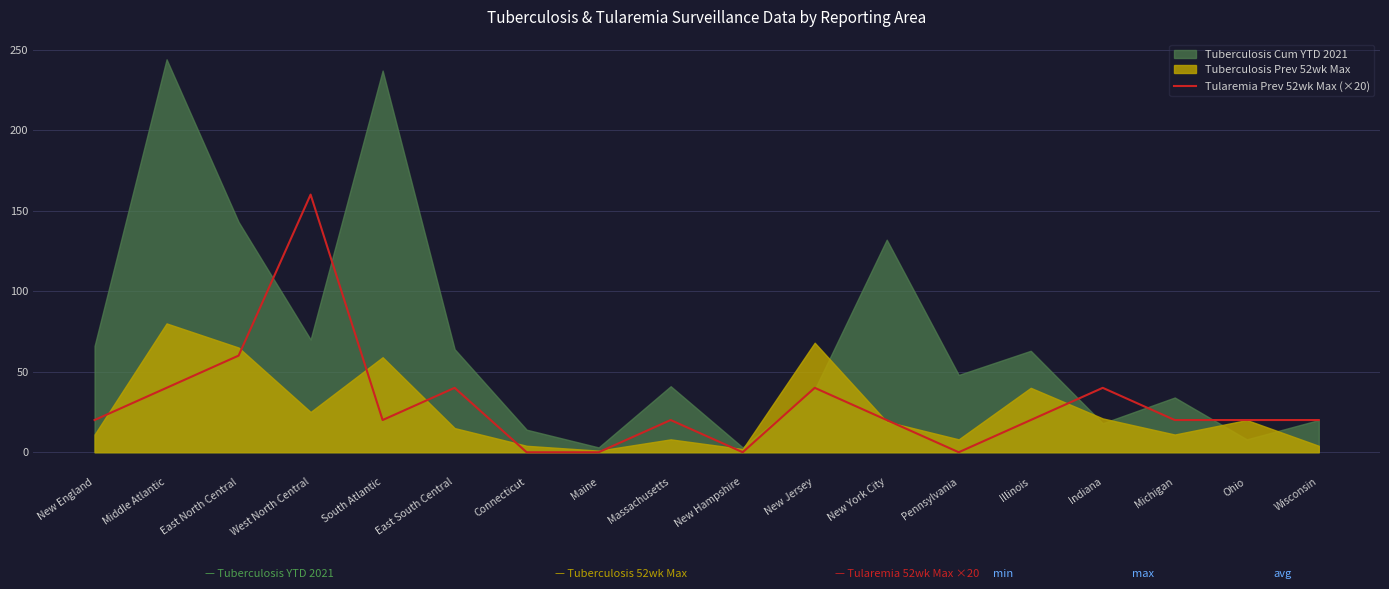

Which label corresponds to the smallest value in the chart?

Connecticut